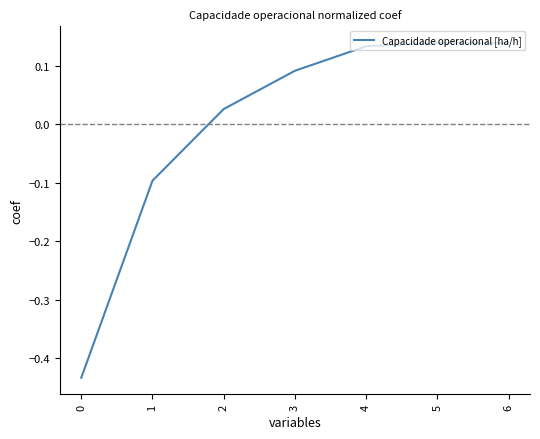

What is the difference between the maximum and minimum values?

0.6